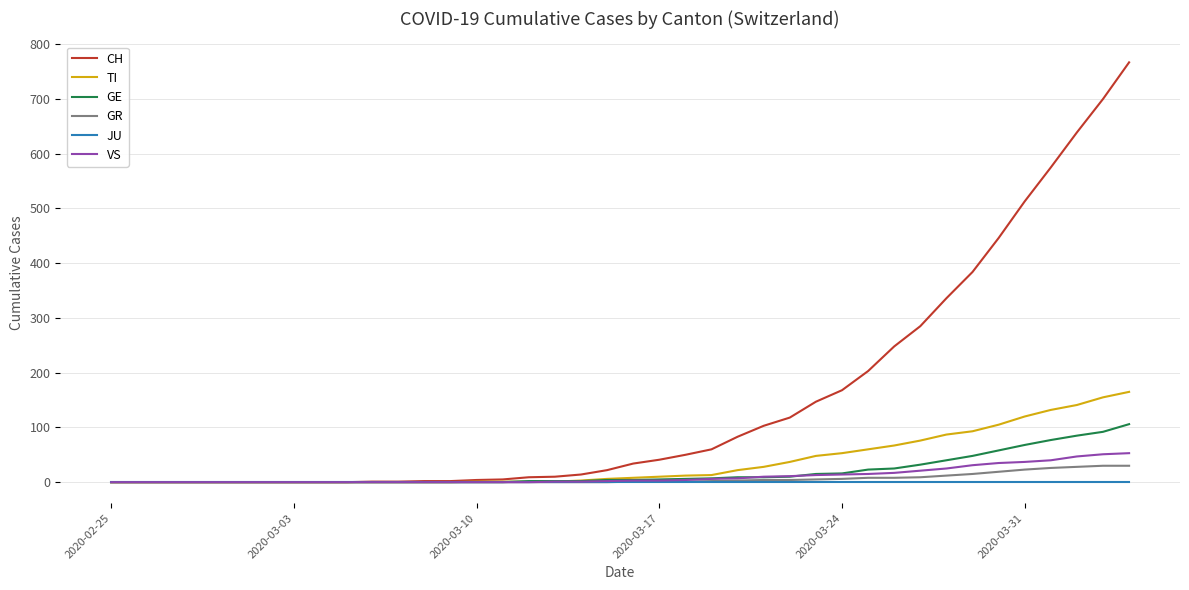

Which series has the largest range (max minus min)?

CH